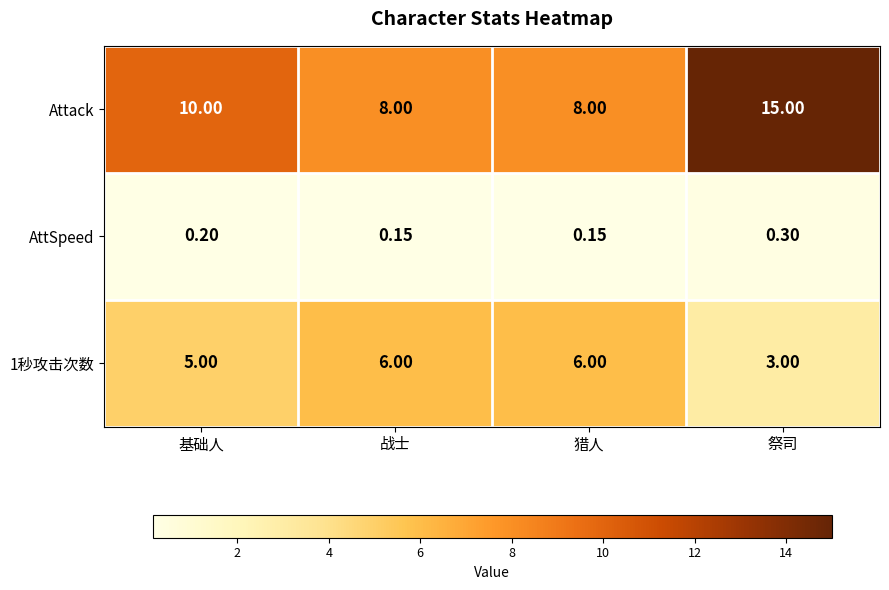

Which series has the largest total across all categories?

Attack